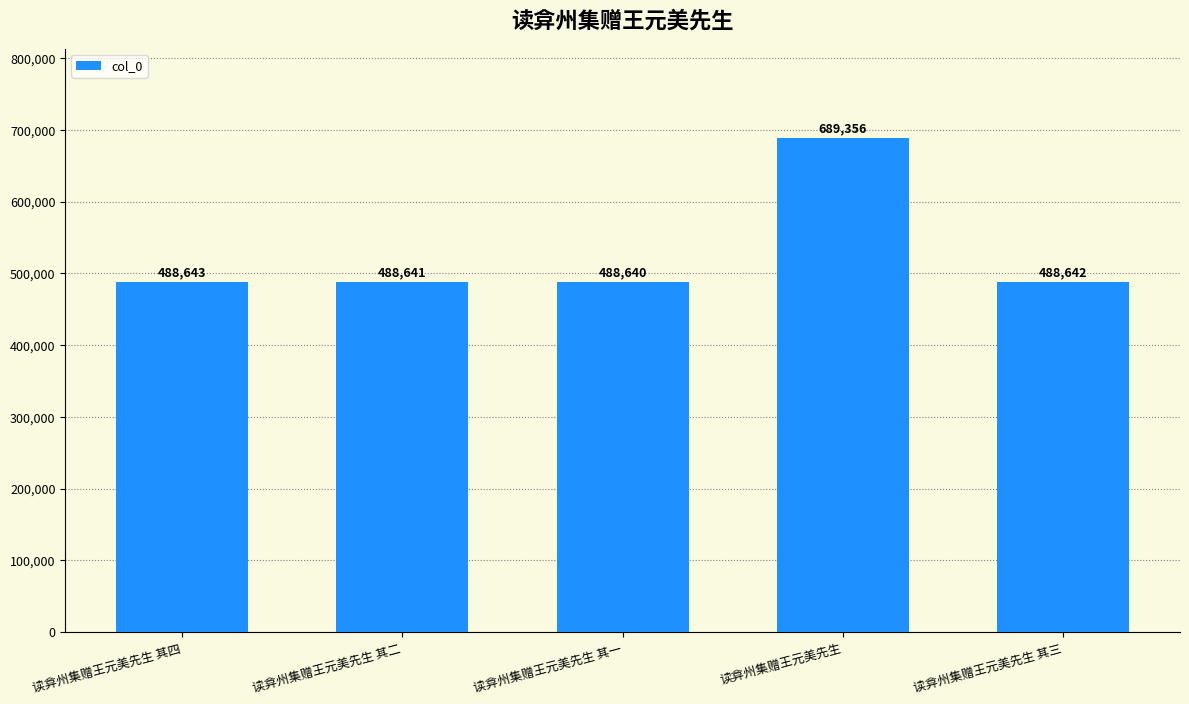

The value at 读弇州集赠王元美先生 其一 is 306797. True or false?

False